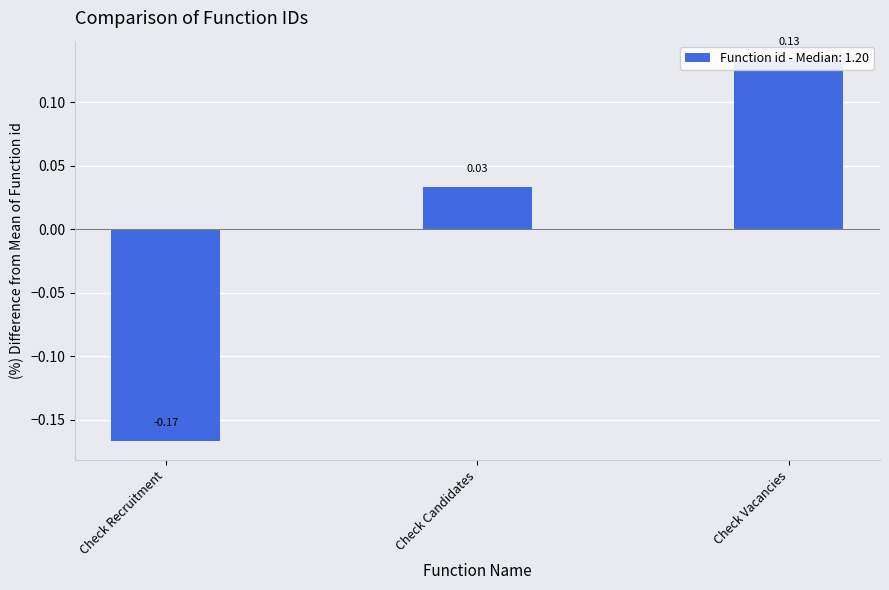

Does the chart contain any negative values?

Yes